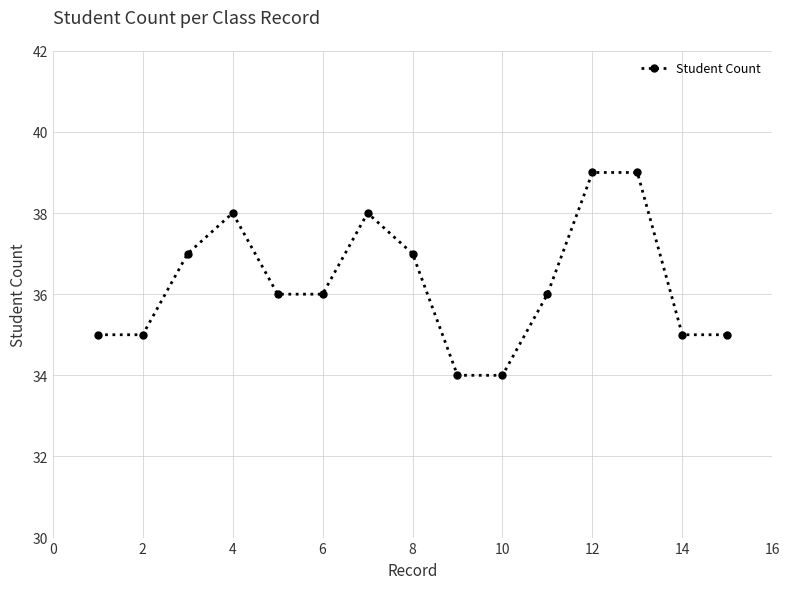

What is the maximum value shown in the chart?

39